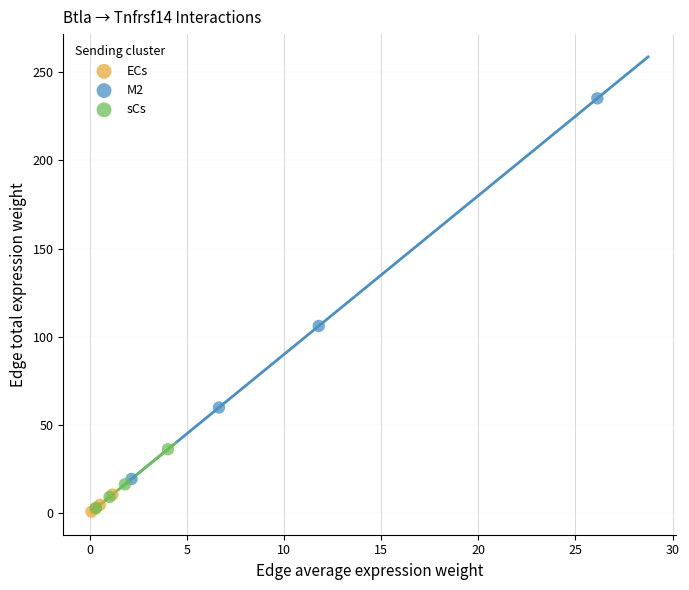

What are all the series names shown in the legend?

ECs, M2, sCs